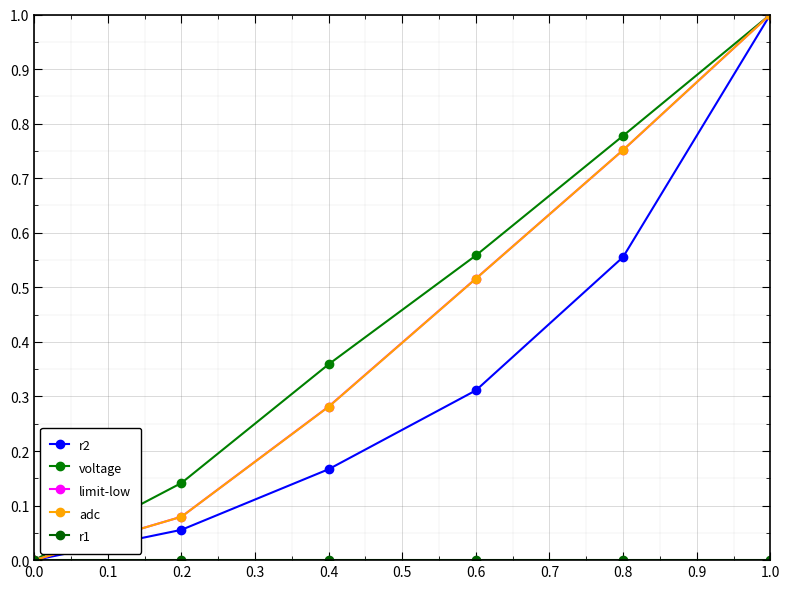

How many lines are shown in the chart?

5